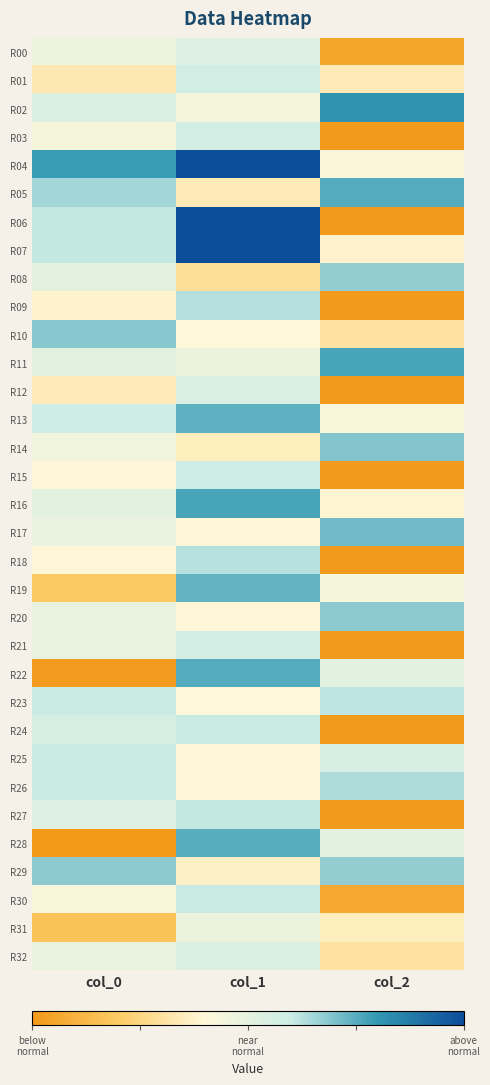

Which category has the lowest value across all series?

col_0